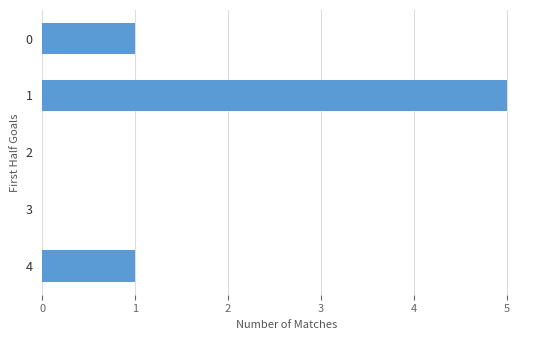

The value at 0 is 2. True or false?

False